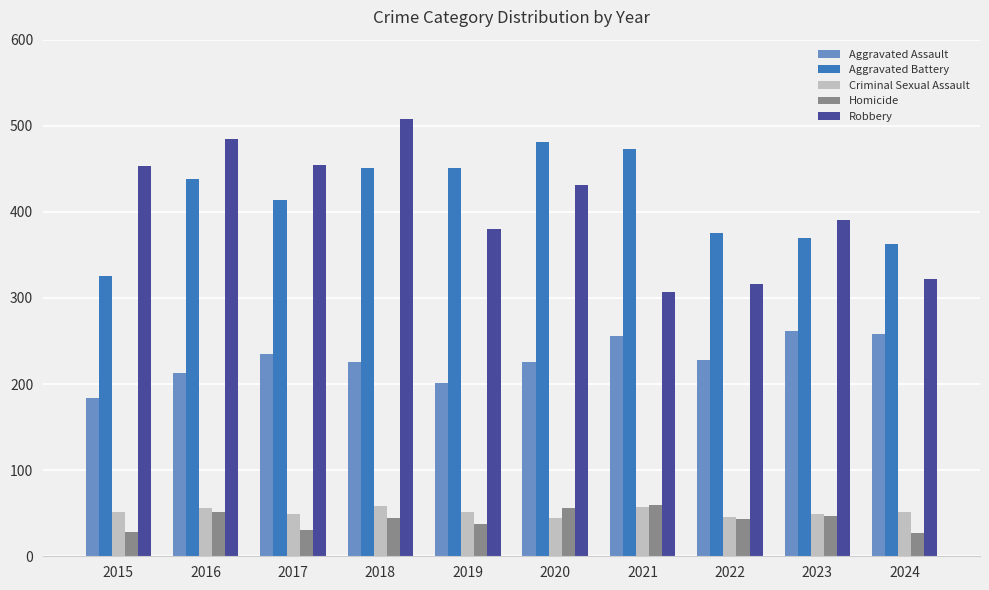

Are the bars horizontal?

No